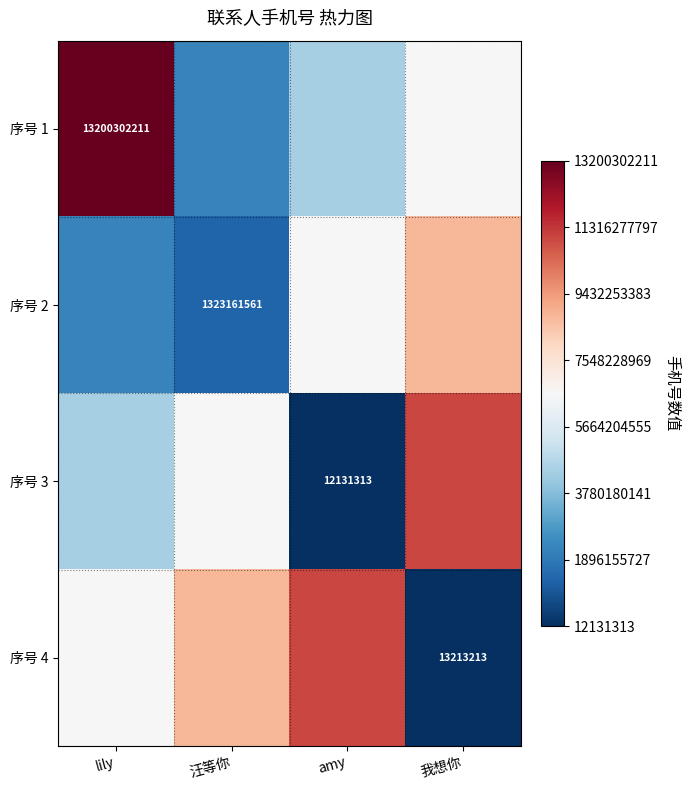

The 序号 1 series shows 13200302211 at lily. True or false?

True